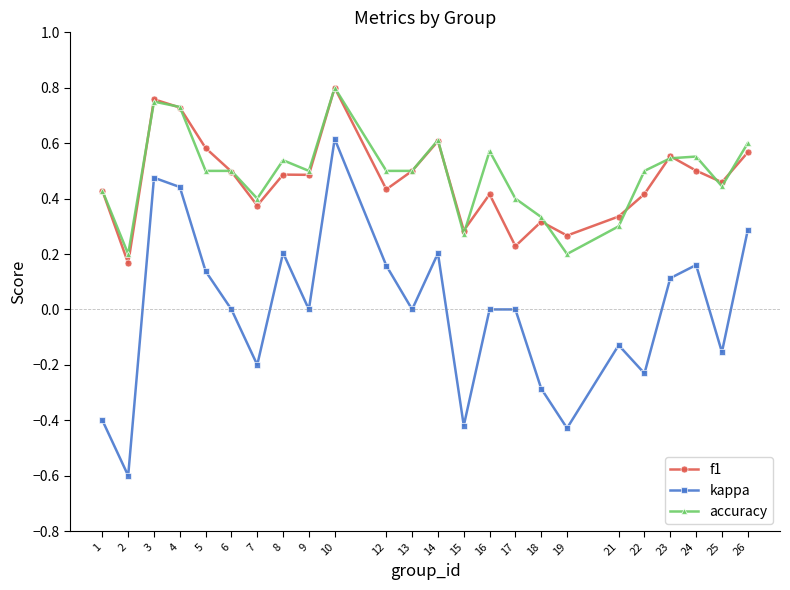

The value of f1 at 12 is 0.4. True or false?

True